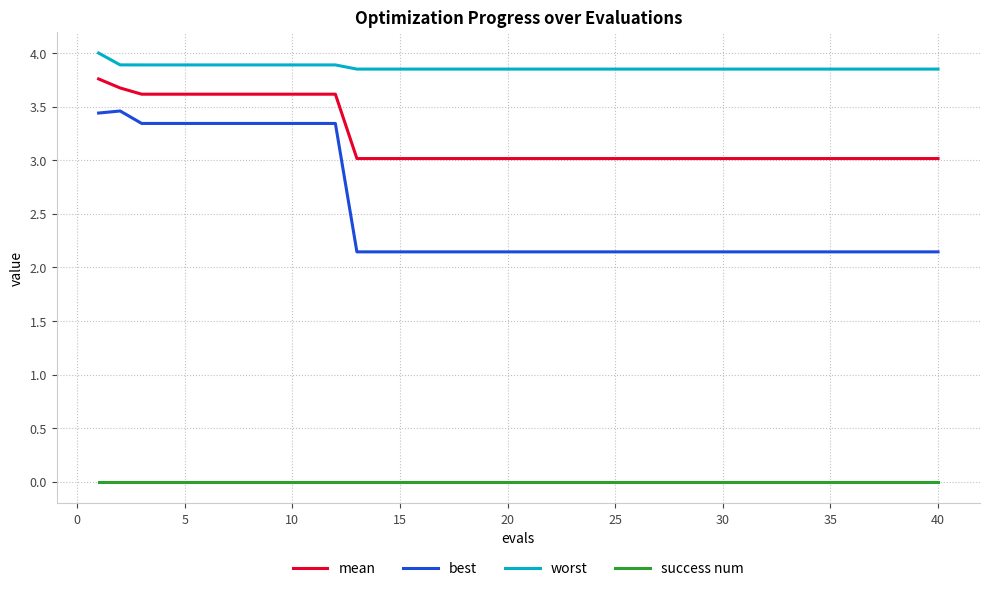

True or false: worst and success num intersect in this chart.

False